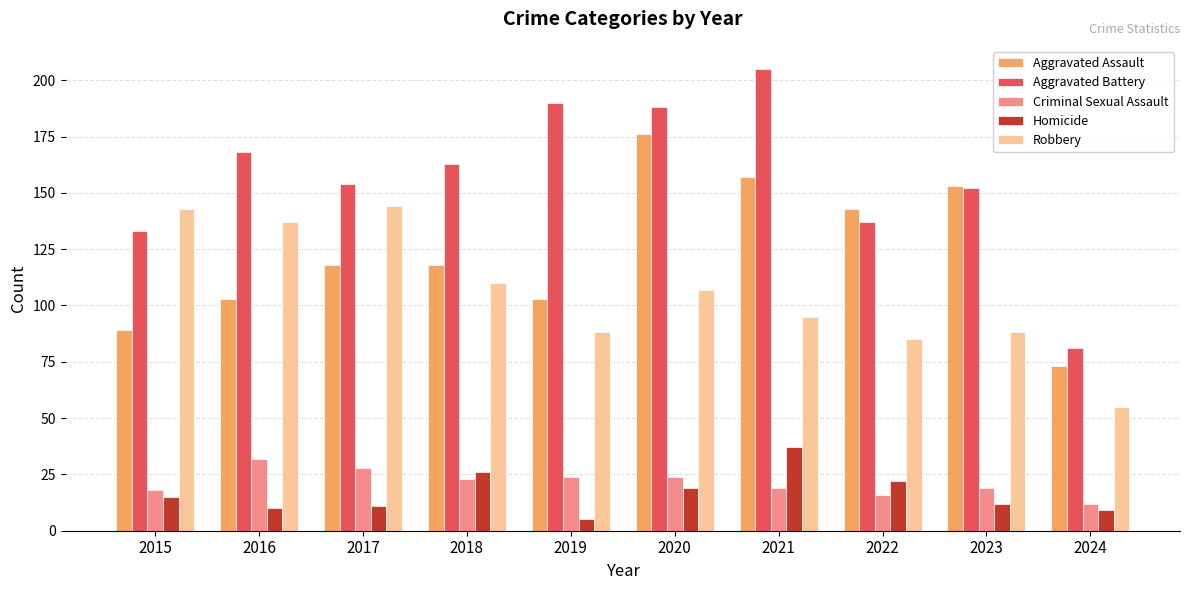

What is the sum of the Aggravated Assault values at 2021 and 2018?

275